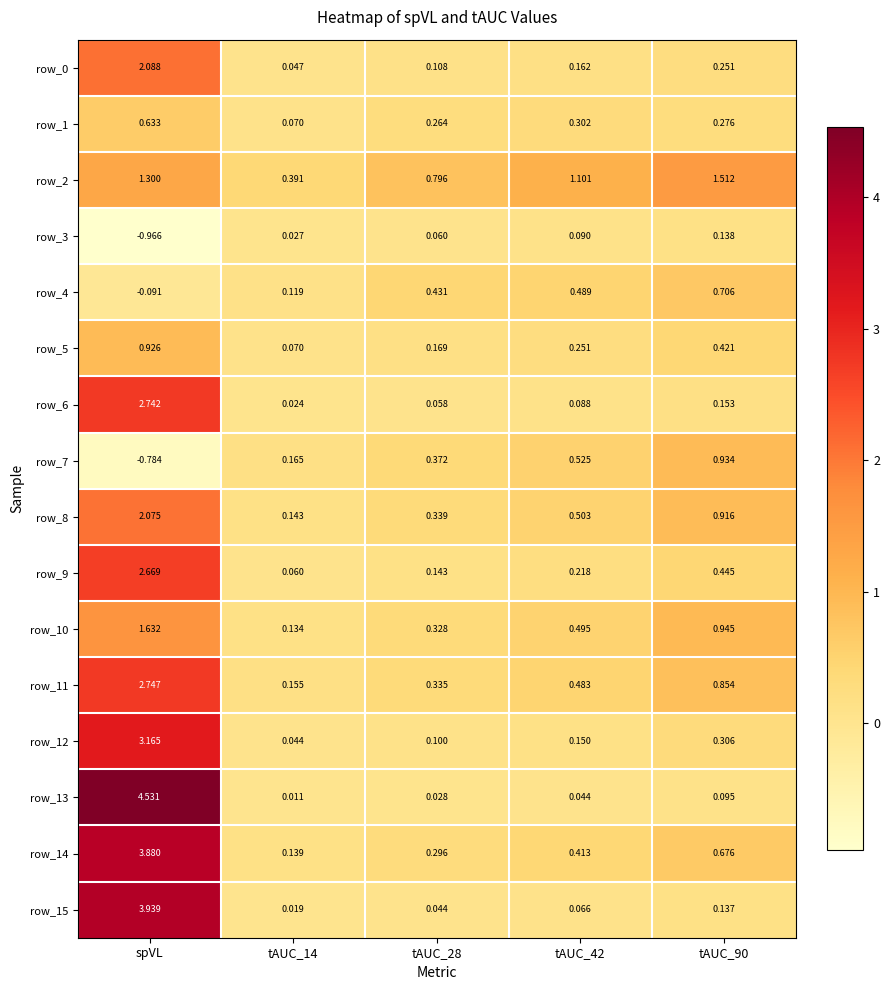

At which category is the sum across all series the highest?

spVL